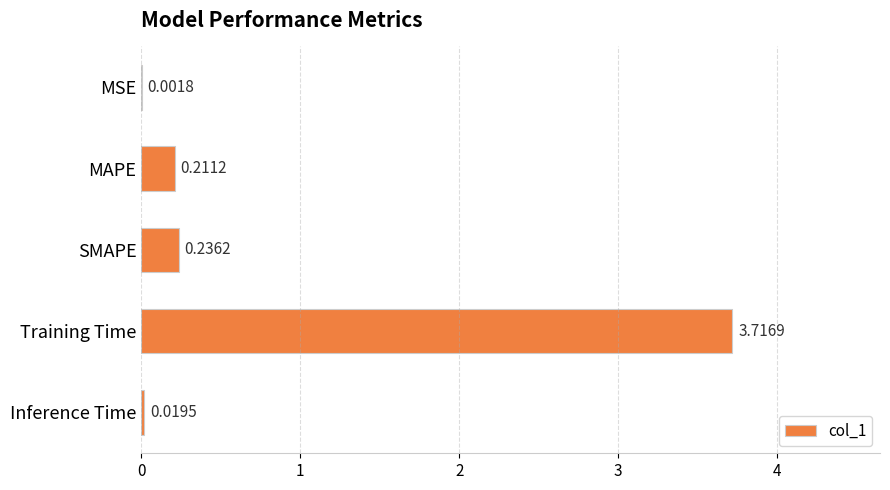

What is the sum of the values at MAPE and Training Time?

3.9